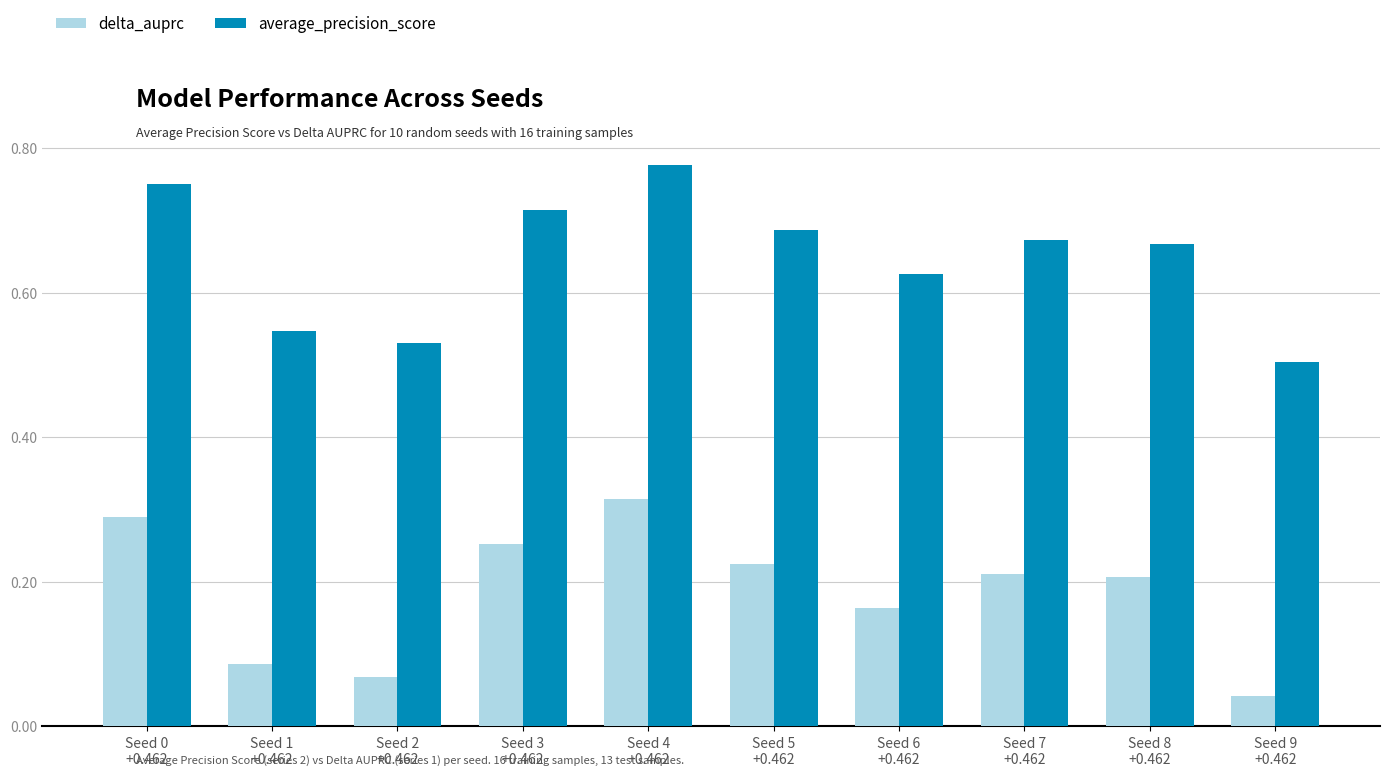

What is the label of the 3rd bar from the right?

Seed 7
+0.462